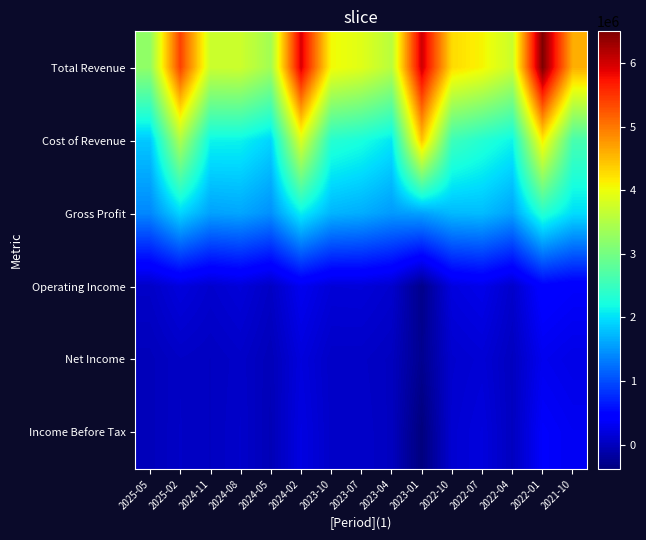

Which has a higher value, 2025-05 or 2024-02?

2024-02